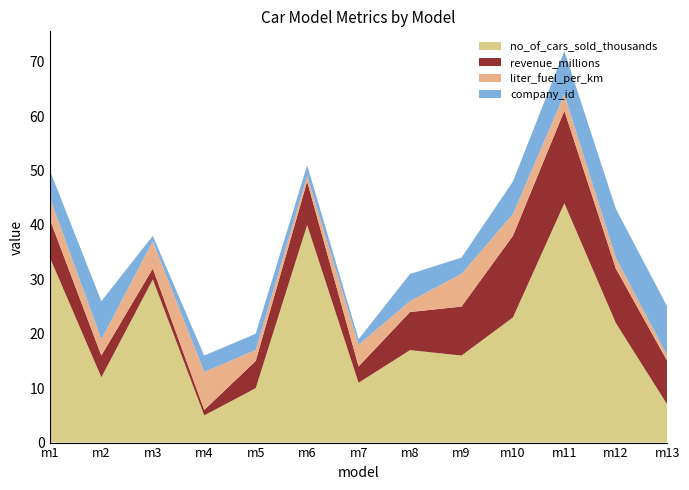

Reading right to left, extract all data points from this chart.

no_of_cars_sold_thousands: m13=7	m12=22	m11=44	m10=23	m9=16	m8=17	m7=11	m6=40	m5=10	m4=5	m3=30	m2=12	m1=34
revenue_millions: m13=8	m12=10	m11=17	m10=15	m9=9	m8=7	m7=3	m6=8	m5=5	m4=1	m3=2	m2=4	m1=7
liter_fuel_per_km: m13=1	m12=2	m11=3	m10=4	m9=6	m8=2	m7=4	m6=1	m5=2	m4=7	m3=5	m2=3	m1=4
company_id: m13=9	m12=9	m11=8	m10=6	m9=3	m8=5	m7=1	m6=2	m5=3	m4=3	m3=1	m2=7	m1=5